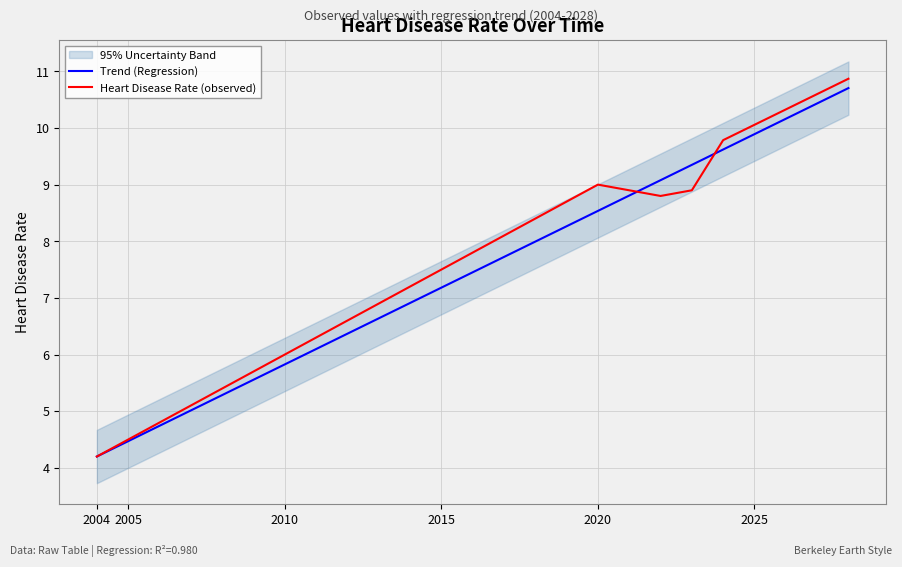

What is the maximum value for Heart Disease Rate (observed)?

10.9